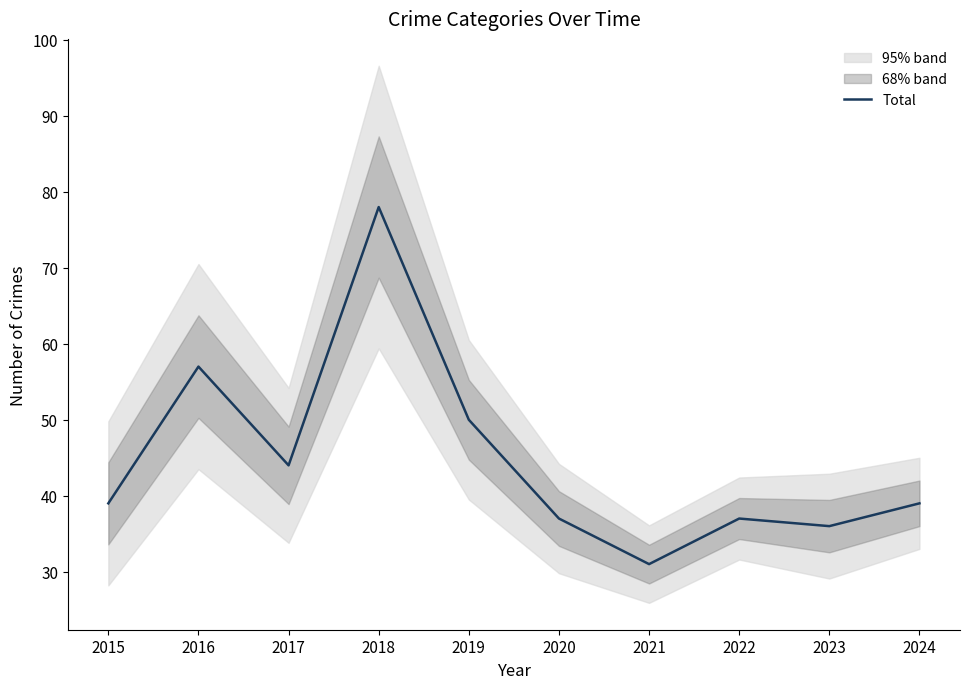

What is the minimum value shown in the chart?

31